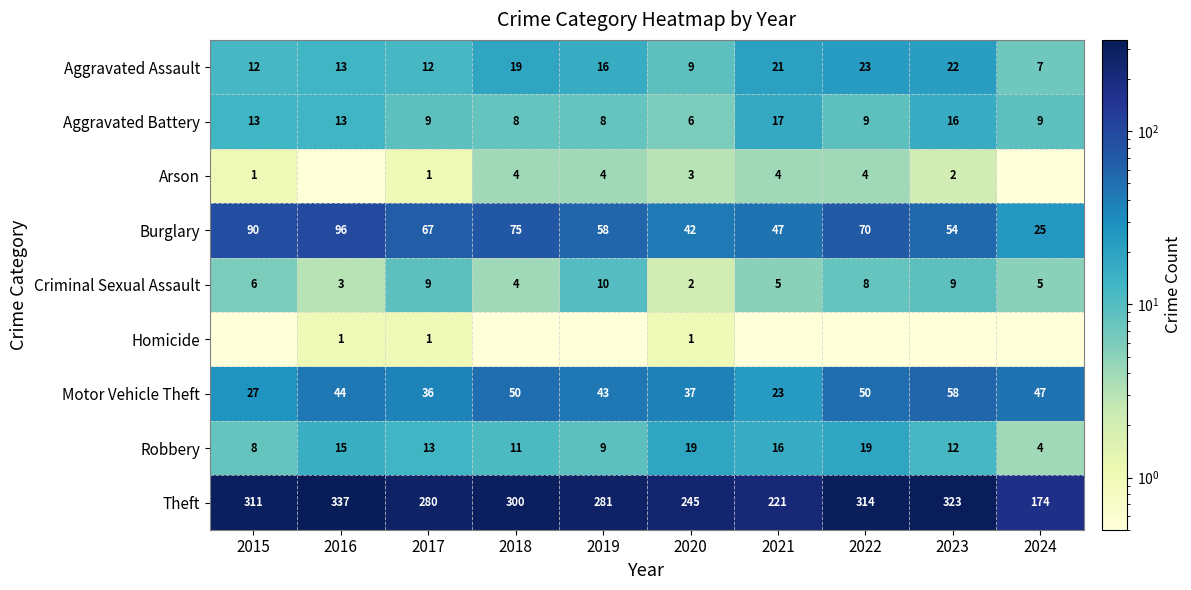

The value of Homicide at 2017 is 0.6. True or false?

False